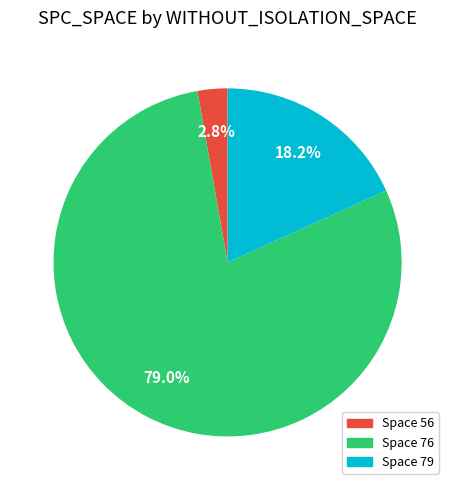

Is there a majority slice in this chart?

Yes